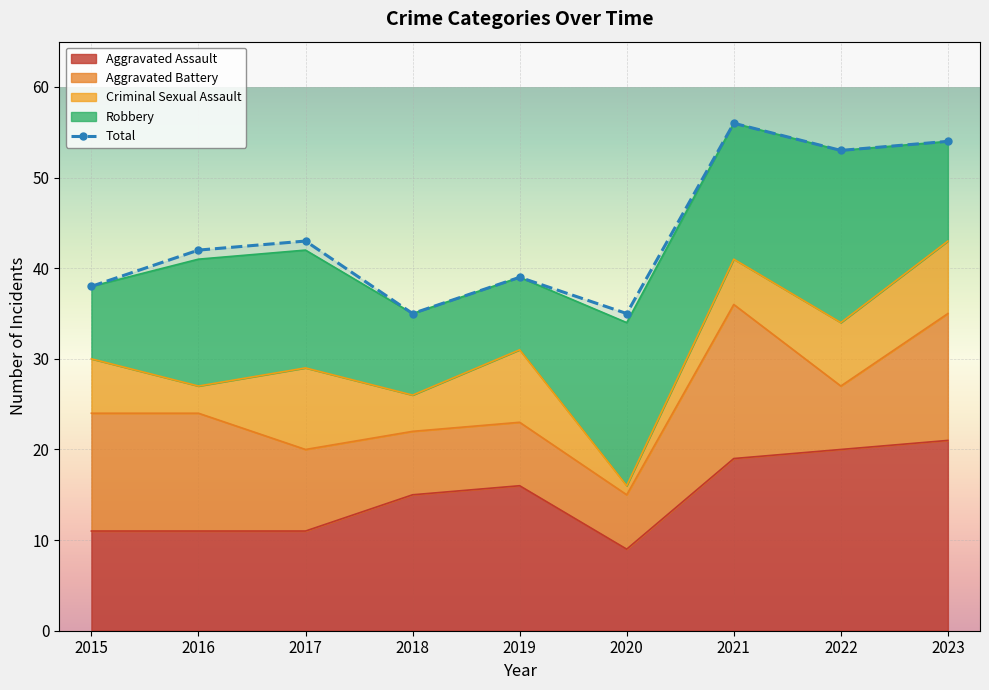

Reading left to right, transcribe all the data shown in this chart.

Aggravated Assault: 2015=11	2016=11	2017=11	2018=15	2019=16	2020=9	2021=19	2022=20	2023=21
Aggravated Battery: 2015=13	2016=13	2017=9	2018=7	2019=7	2020=6	2021=17	2022=7	2023=14
Criminal Sexual Assault: 2015=6	2016=3	2017=9	2018=4	2019=8	2020=1	2021=5	2022=7	2023=8
Robbery: 2015=8	2016=14	2017=13	2018=9	2019=8	2020=18	2021=15	2022=19	2023=11
Total: 2015=38	2016=42	2017=43	2018=35	2019=39	2020=35	2021=56	2022=53	2023=54